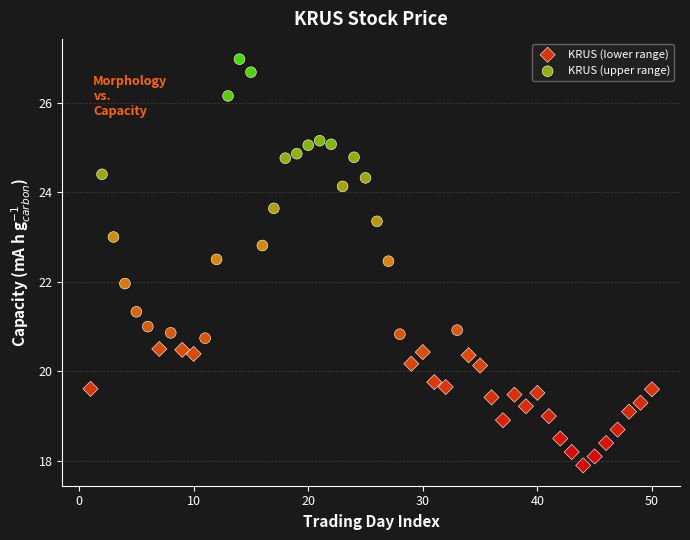

What are all the series names shown in the legend?

KRUS (lower range), KRUS (upper range)